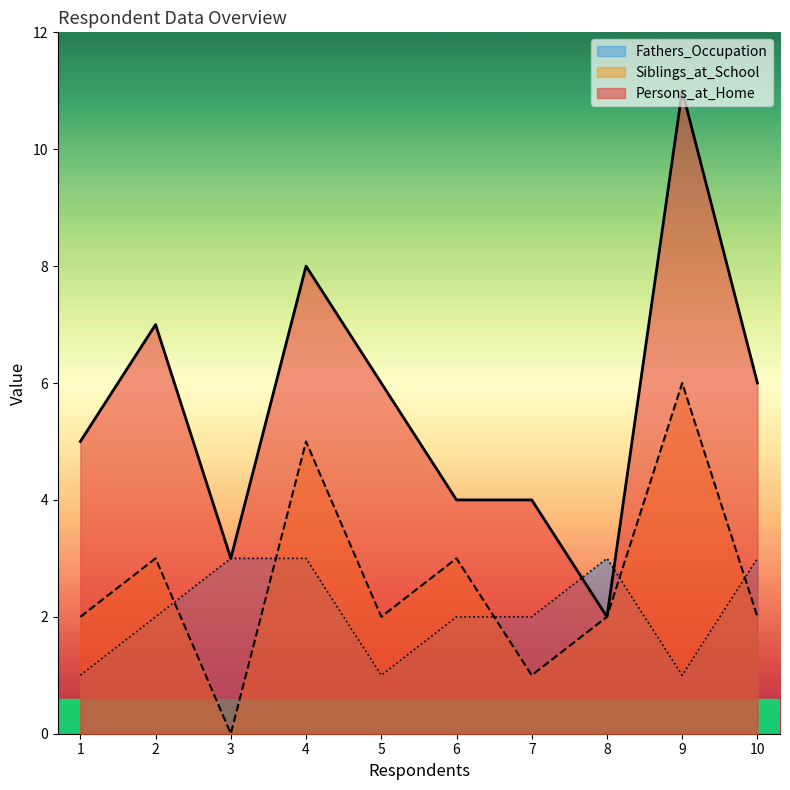

At which category does Fathers_Occupation reach its first local valley?

5